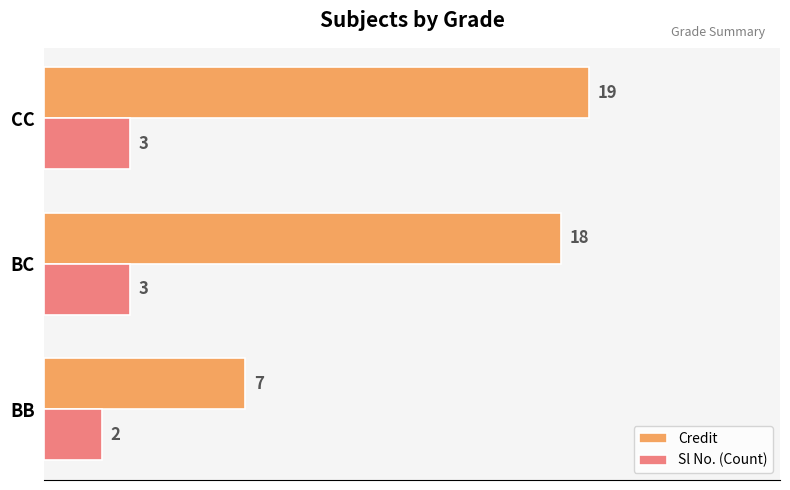

List the labels in order of Credit value, largest first.

CC, BC, BB